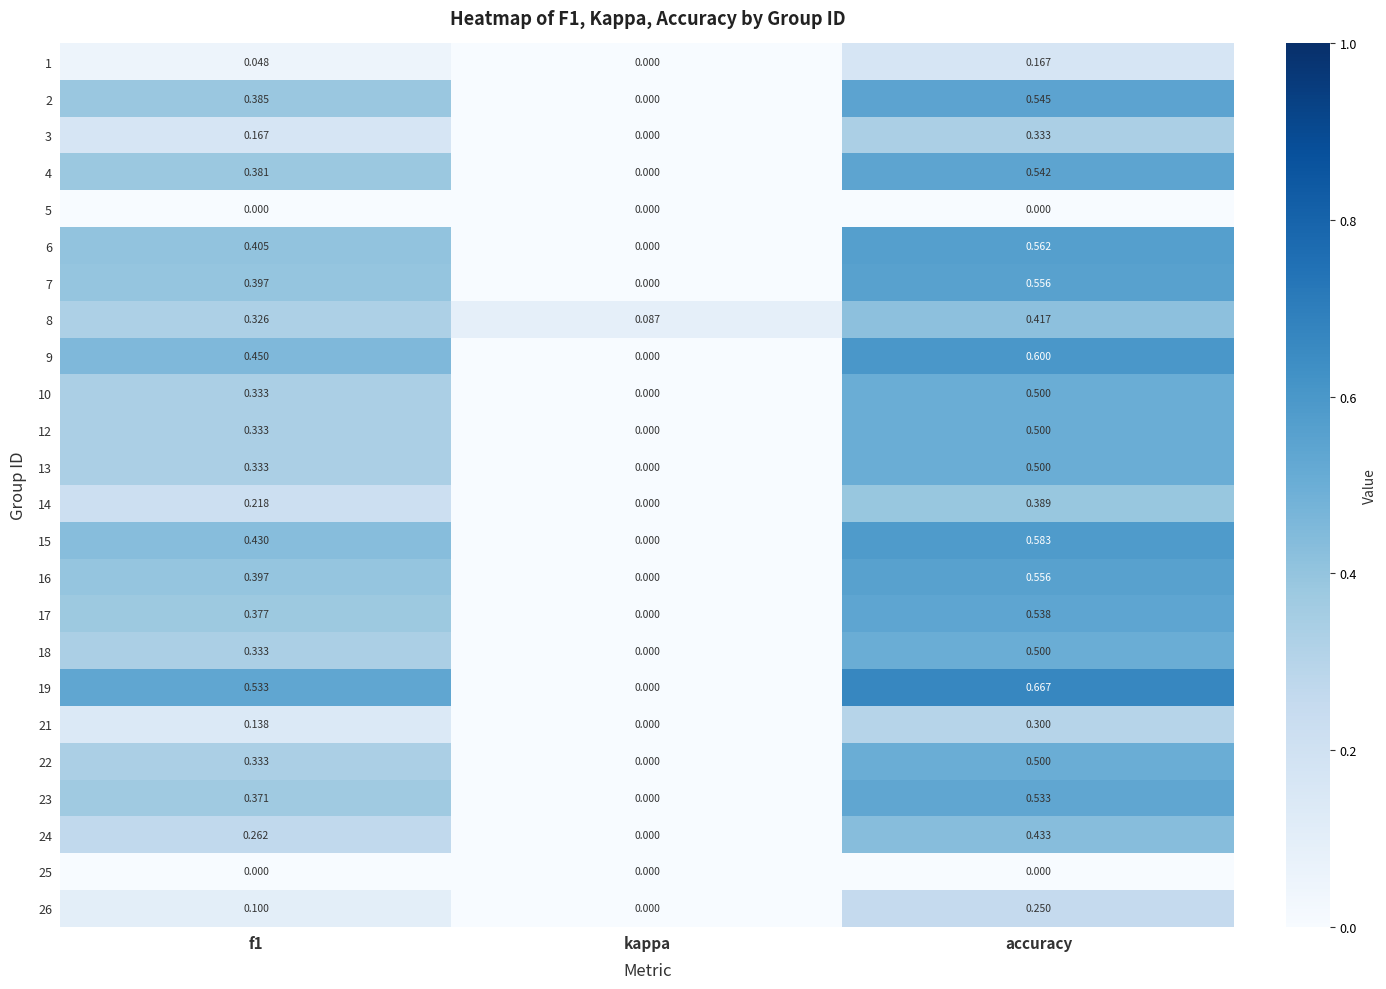

At which category is the sum across all series the highest?

accuracy